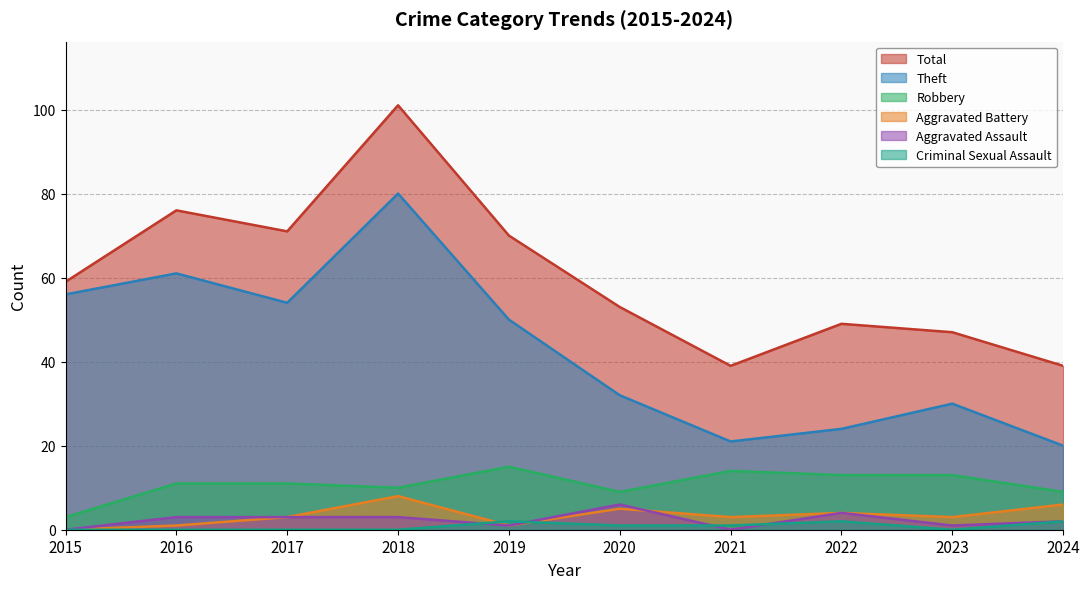

At which category does the chart reach its minimum across all series?

2015